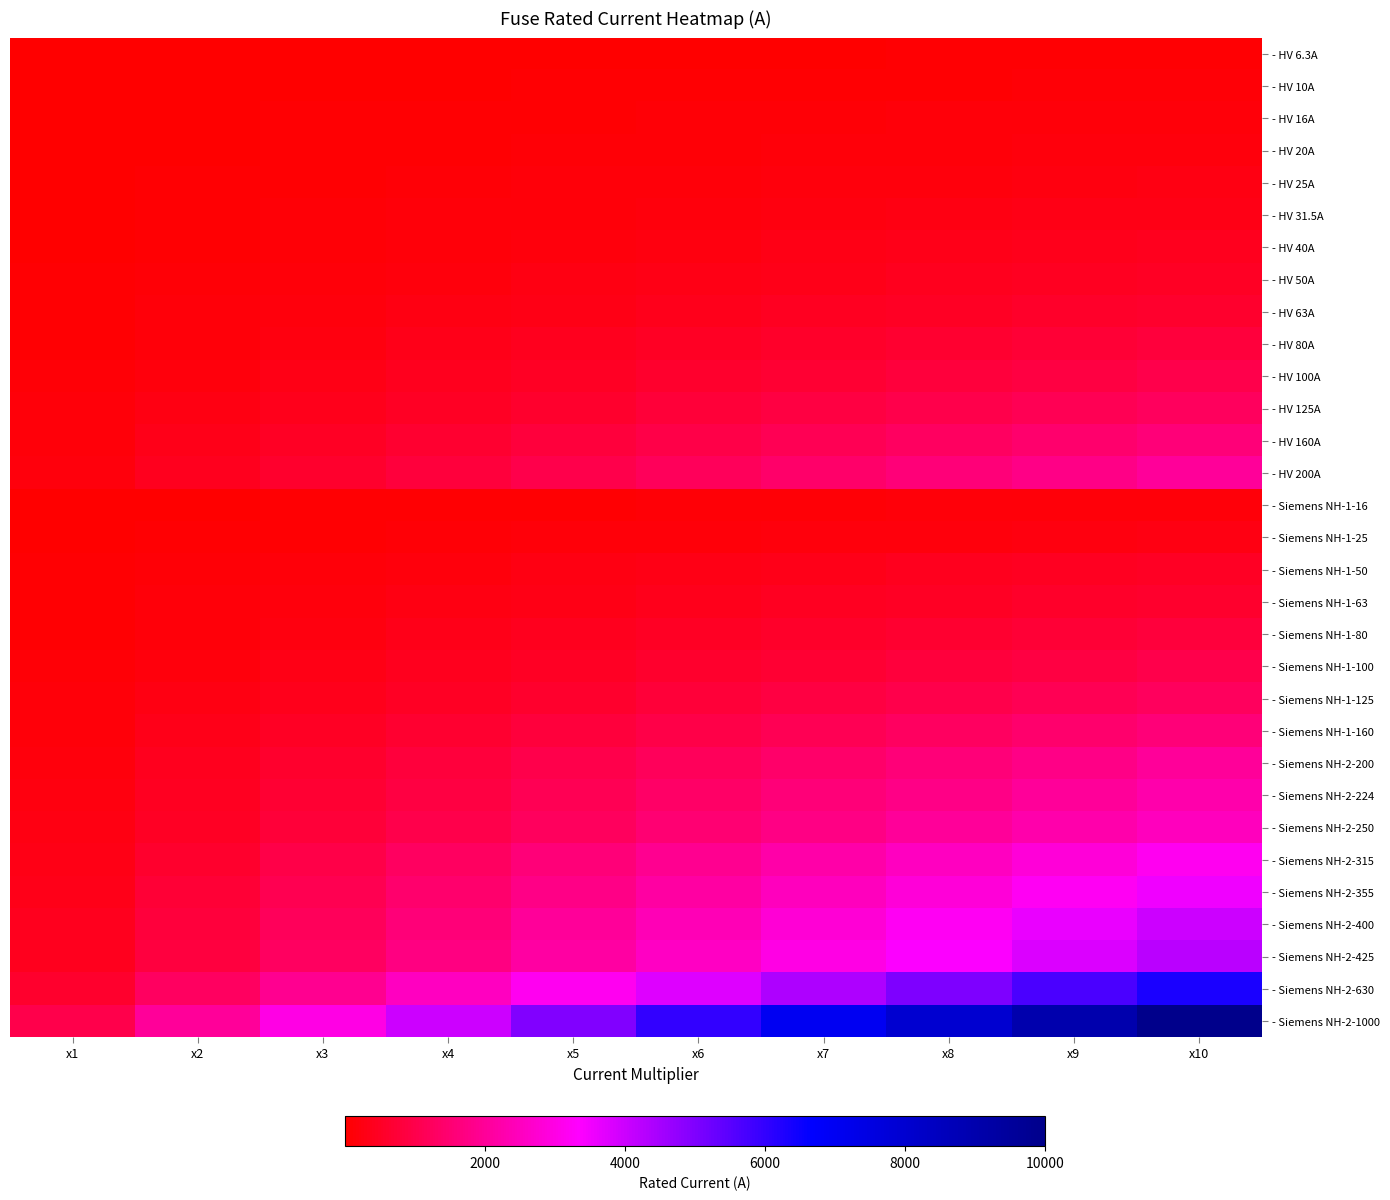

Reading left to right, transcribe all the data shown in this chart.

- HV 6.3A: x1=6.3	x2=12.6	x3=18.9	x4=25.2	x5=31.5	x6=37.8	x7=44.1	x8=50.4	x9=56.7	x10=63.0
- HV 10A: x1=10.0	x2=20.0	x3=30.0	x4=40.0	x5=50.0	x6=60.0	x7=70.0	x8=80.0	x9=90.0	x10=100.0
- HV 16A: x1=16.0	x2=32.0	x3=48.0	x4=64.0	x5=80.0	x6=96.0	x7=112.0	x8=128.0	x9=144.0	x10=160.0
- HV 20A: x1=20.0	x2=40.0	x3=60.0	x4=80.0	x5=100.0	x6=120.0	x7=140.0	x8=160.0	x9=180.0	x10=200.0
- HV 25A: x1=25.0	x2=50.0	x3=75.0	x4=100.0	x5=125.0	x6=150.0	x7=175.0	x8=200.0	x9=225.0	x10=250.0
- HV 31.5A: x1=31.5	x2=63.0	x3=94.5	x4=126.0	x5=157.5	x6=189.0	x7=220.5	x8=252.0	x9=283.5	x10=315.0
- HV 40A: x1=40.0	x2=80.0	x3=120.0	x4=160.0	x5=200.0	x6=240.0	x7=280.0	x8=320.0	x9=360.0	x10=400.0
- HV 50A: x1=50.0	x2=100.0	x3=150.0	x4=200.0	x5=250.0	x6=300.0	x7=350.0	x8=400.0	x9=450.0	x10=500.0
- HV 63A: x1=63.0	x2=126.0	x3=189.0	x4=252.0	x5=315.0	x6=378.0	x7=441.0	x8=504.0	x9=567.0	x10=630.0
- HV 80A: x1=80.0	x2=160.0	x3=240.0	x4=320.0	x5=400.0	x6=480.0	x7=560.0	x8=640.0	x9=720.0	x10=800.0
- HV 100A: x1=100.0	x2=200.0	x3=300.0	x4=400.0	x5=500.0	x6=600.0	x7=700.0	x8=800.0	x9=900.0	x10=1000.0
- HV 125A: x1=125.0	x2=250.0	x3=375.0	x4=500.0	x5=625.0	x6=750.0	x7=875.0	x8=1000.0	x9=1125.0	x10=1250.0
- HV 160A: x1=160.0	x2=320.0	x3=480.0	x4=640.0	x5=800.0	x6=960.0	x7=1120.0	x8=1280.0	x9=1440.0	x10=1600.0
- HV 200A: x1=200.0	x2=400.0	x3=600.0	x4=800.0	x5=1000.0	x6=1200.0	x7=1400.0	x8=1600.0	x9=1800.0	x10=2000.0
- Siemens NH-1-16: x1=16.0	x2=32.0	x3=48.0	x4=64.0	x5=80.0	x6=96.0	x7=112.0	x8=128.0	x9=144.0	x10=160.0
- Siemens NH-1-25: x1=25.0	x2=50.0	x3=75.0	x4=100.0	x5=125.0	x6=150.0	x7=175.0	x8=200.0	x9=225.0	x10=250.0
- Siemens NH-1-50: x1=50.0	x2=100.0	x3=150.0	x4=200.0	x5=250.0	x6=300.0	x7=350.0	x8=400.0	x9=450.0	x10=500.0
- Siemens NH-1-63: x1=63.0	x2=126.0	x3=189.0	x4=252.0	x5=315.0	x6=378.0	x7=441.0	x8=504.0	x9=567.0	x10=630.0
- Siemens NH-1-80: x1=80.0	x2=160.0	x3=240.0	x4=320.0	x5=400.0	x6=480.0	x7=560.0	x8=640.0	x9=720.0	x10=800.0
- Siemens NH-1-100: x1=100.0	x2=200.0	x3=300.0	x4=400.0	x5=500.0	x6=600.0	x7=700.0	x8=800.0	x9=900.0	x10=1000.0
- Siemens NH-1-125: x1=125.0	x2=250.0	x3=375.0	x4=500.0	x5=625.0	x6=750.0	x7=875.0	x8=1000.0	x9=1125.0	x10=1250.0
- Siemens NH-1-160: x1=160.0	x2=320.0	x3=480.0	x4=640.0	x5=800.0	x6=960.0	x7=1120.0	x8=1280.0	x9=1440.0	x10=1600.0
- Siemens NH-2-200: x1=200.0	x2=400.0	x3=600.0	x4=800.0	x5=1000.0	x6=1200.0	x7=1400.0	x8=1600.0	x9=1800.0	x10=2000.0
- Siemens NH-2-224: x1=224.0	x2=448.0	x3=672.0	x4=896.0	x5=1120.0	x6=1344.0	x7=1568.0	x8=1792.0	x9=2016.0	x10=2240.0
- Siemens NH-2-250: x1=250.0	x2=500.0	x3=750.0	x4=1000.0	x5=1250.0	x6=1500.0	x7=1750.0	x8=2000.0	x9=2250.0	x10=2500.0
- Siemens NH-2-315: x1=315.0	x2=630.0	x3=945.0	x4=1260.0	x5=1575.0	x6=1890.0	x7=2205.0	x8=2520.0	x9=2835.0	x10=3150.0
- Siemens NH-2-355: x1=355.0	x2=710.0	x3=1065.0	x4=1420.0	x5=1775.0	x6=2130.0	x7=2485.0	x8=2840.0	x9=3195.0	x10=3550.0
- Siemens NH-2-400: x1=400.0	x2=800.0	x3=1200.0	x4=1600.0	x5=2000.0	x6=2400.0	x7=2800.0	x8=3200.0	x9=3600.0	x10=4000.0
- Siemens NH-2-425: x1=425.0	x2=850.0	x3=1275.0	x4=1700.0	x5=2125.0	x6=2550.0	x7=2975.0	x8=3400.0	x9=3825.0	x10=4250.0
- Siemens NH-2-630: x1=630.0	x2=1260.0	x3=1890.0	x4=2520.0	x5=3150.0	x6=3780.0	x7=4410.0	x8=5040.0	x9=5670.0	x10=6300.0
- Siemens NH-2-1000: x1=1000.0	x2=2000.0	x3=3000.0	x4=4000.0	x5=5000.0	x6=6000.0	x7=7000.0	x8=8000.0	x9=9000.0	x10=10000.0